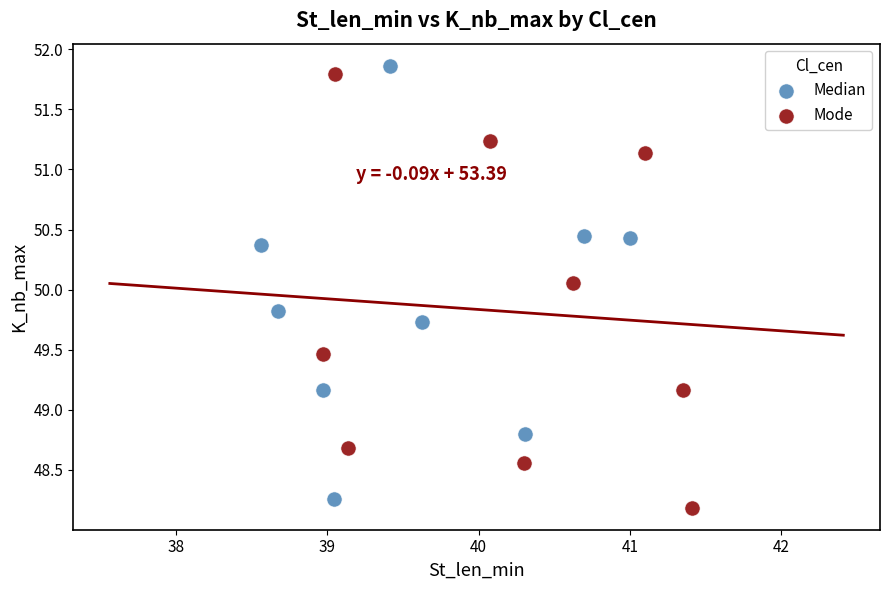

Which series contains the lowest Y value?

Mode